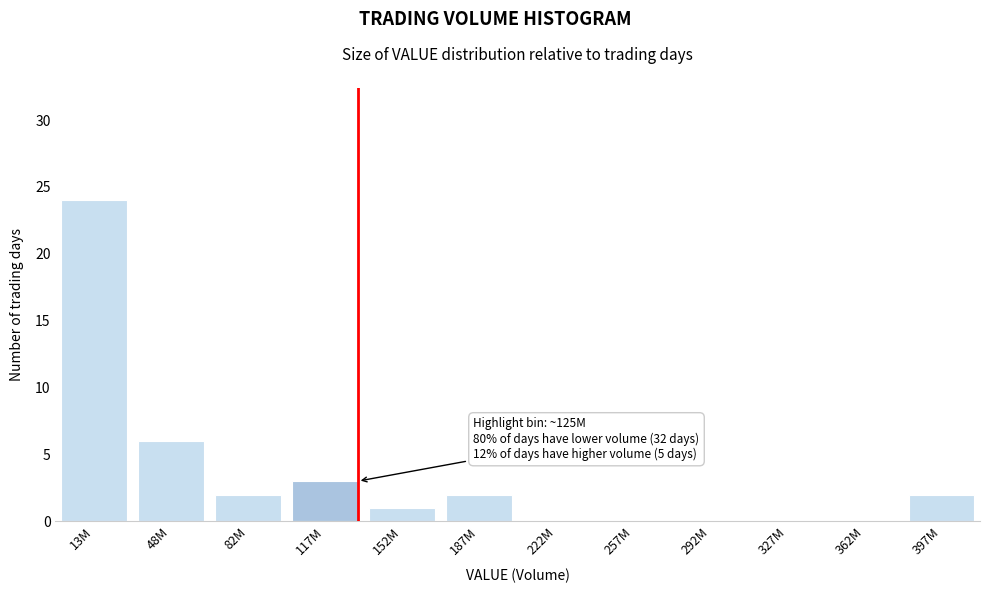

Reading left to right, what are all the values shown in this chart?

13M=24	48M=6	82M=2	117M=3	152M=1	187M=2	222M=0	257M=0	292M=0	327M=0	362M=0	397M=2